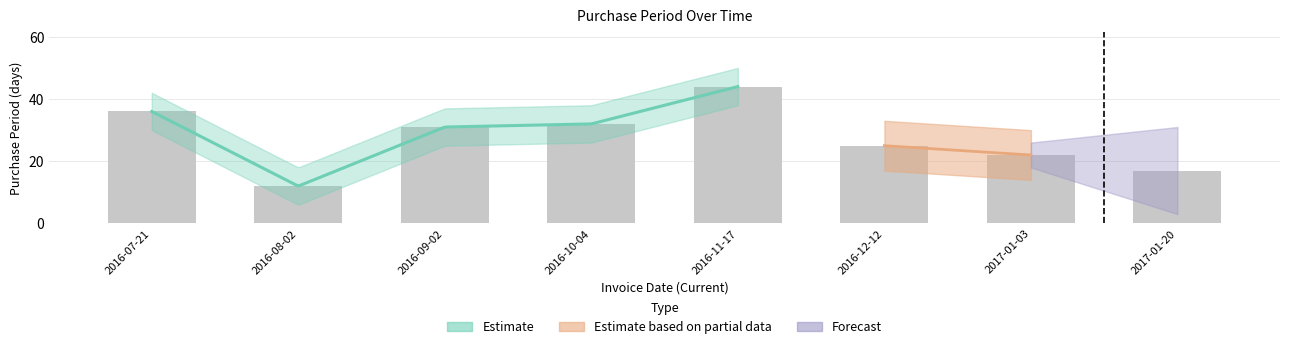

What is the label of the 2nd bar from the right?

2017-01-03